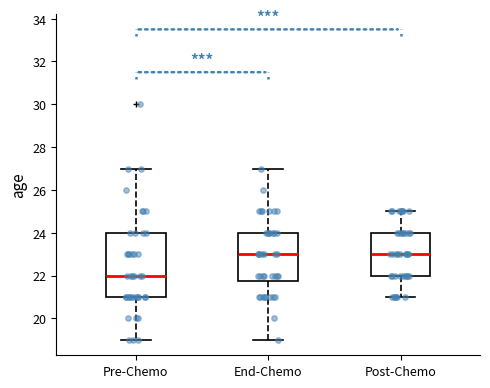

Which box is the tallest, from its lower edge to its upper edge?

Pre-Chemo